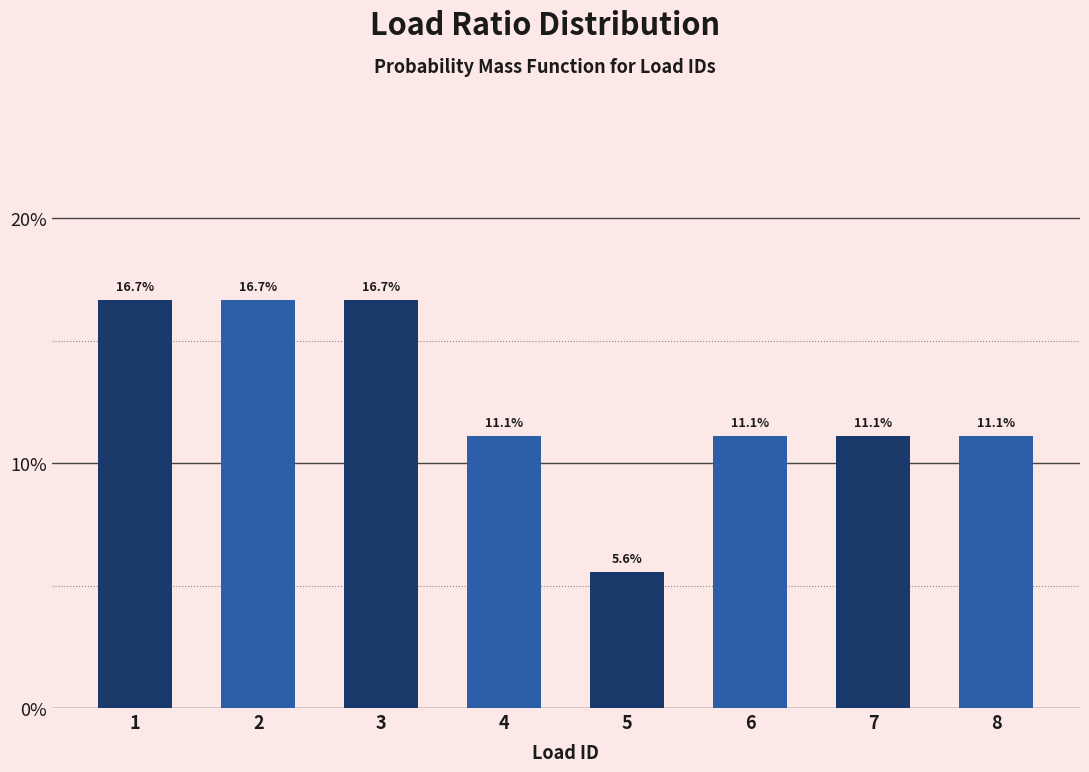

Reading left to right, what are all the values shown in this chart?

1=0.2	2=0.2	3=0.2	4=0.1	5=0.1	6=0.1	7=0.1	8=0.1